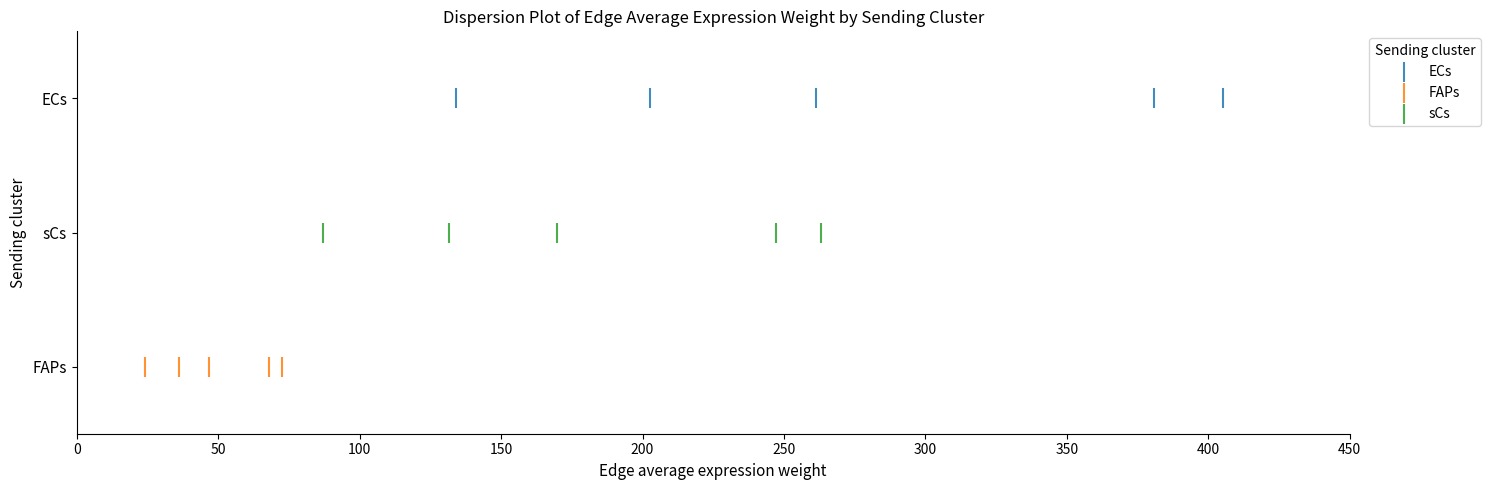

What are all the series names shown in the legend?

ECs, FAPs, sCs